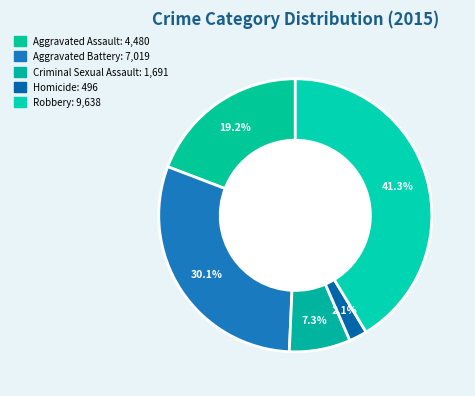

What is the ratio of the value at Aggravated Battery to the value at Criminal Sexual Assault?

4.2